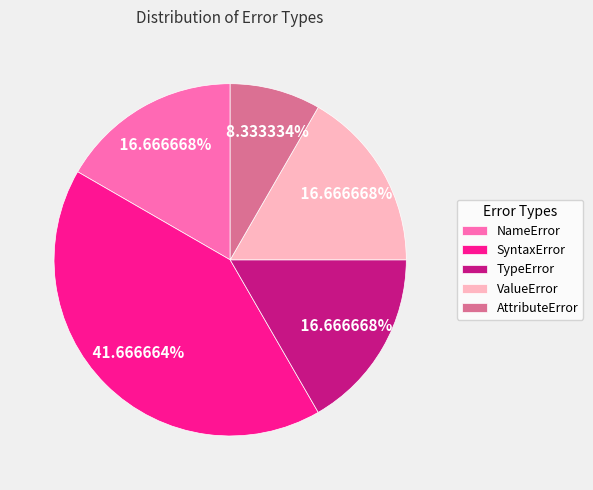

To the nearest percent, what percentage of the pie is SyntaxError?

42%